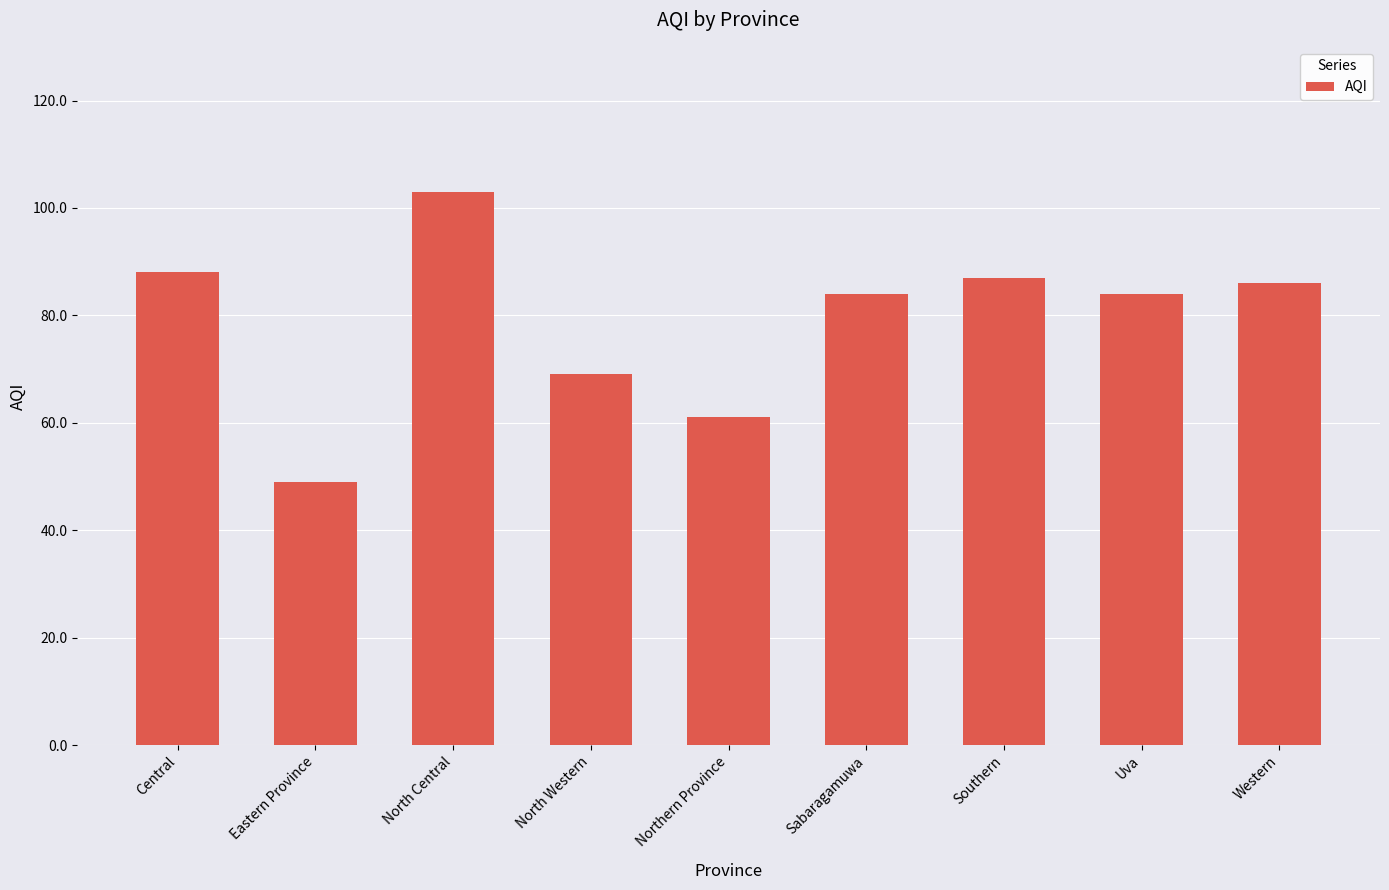

What is the smallest value displayed?

49